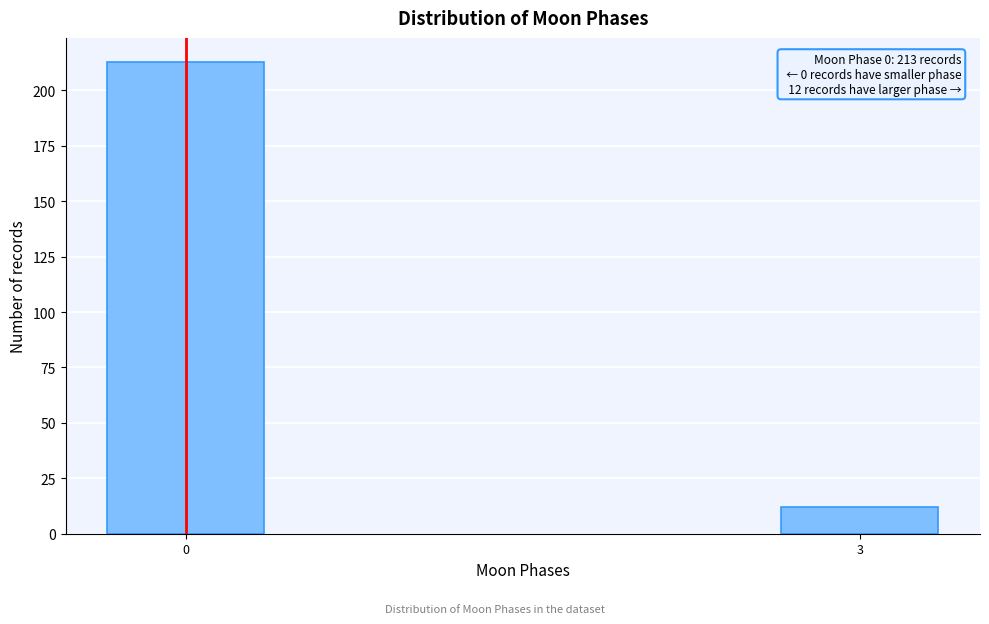

Reading right to left, what are all the values shown in this chart?

3=12	0=213